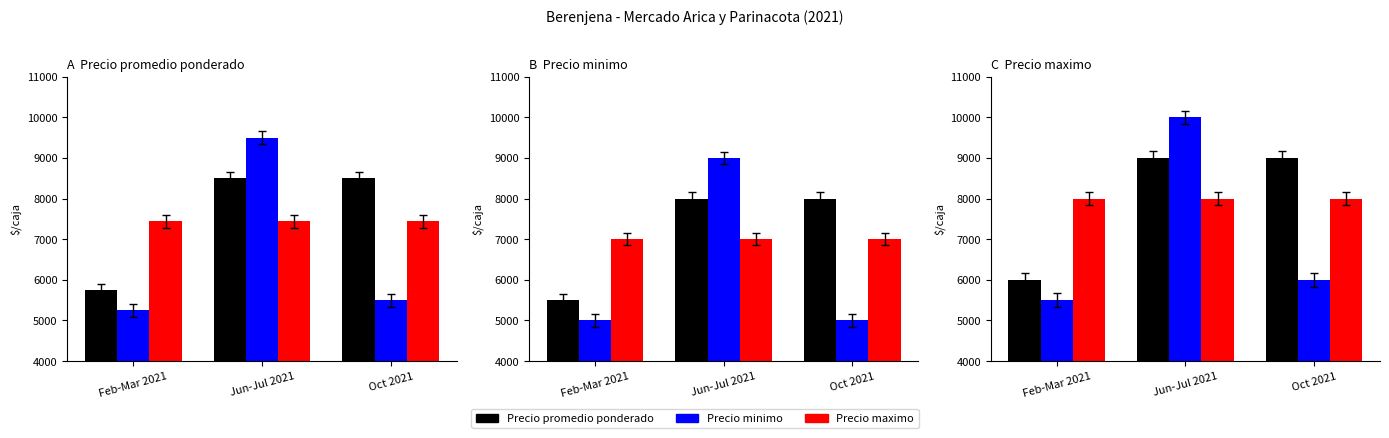

What is the spread (max minus min) of values at Jun-Jul 2021?

2000